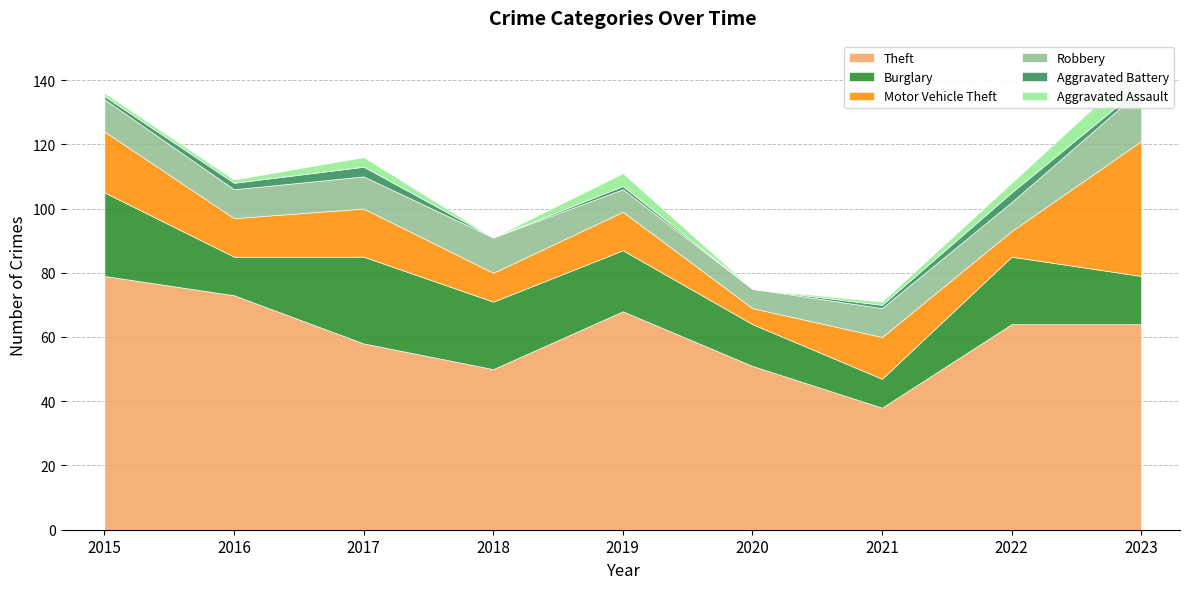

Is the value of Burglary at 2022 greater than the value of Motor Vehicle Theft at 2016?

Yes